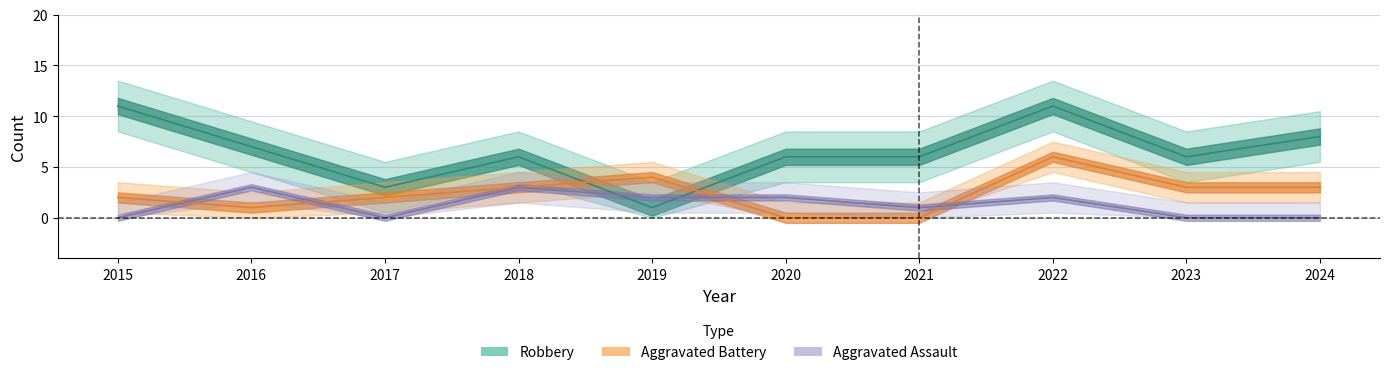

True or false: Robbery has a value of 8 at 2023.

False